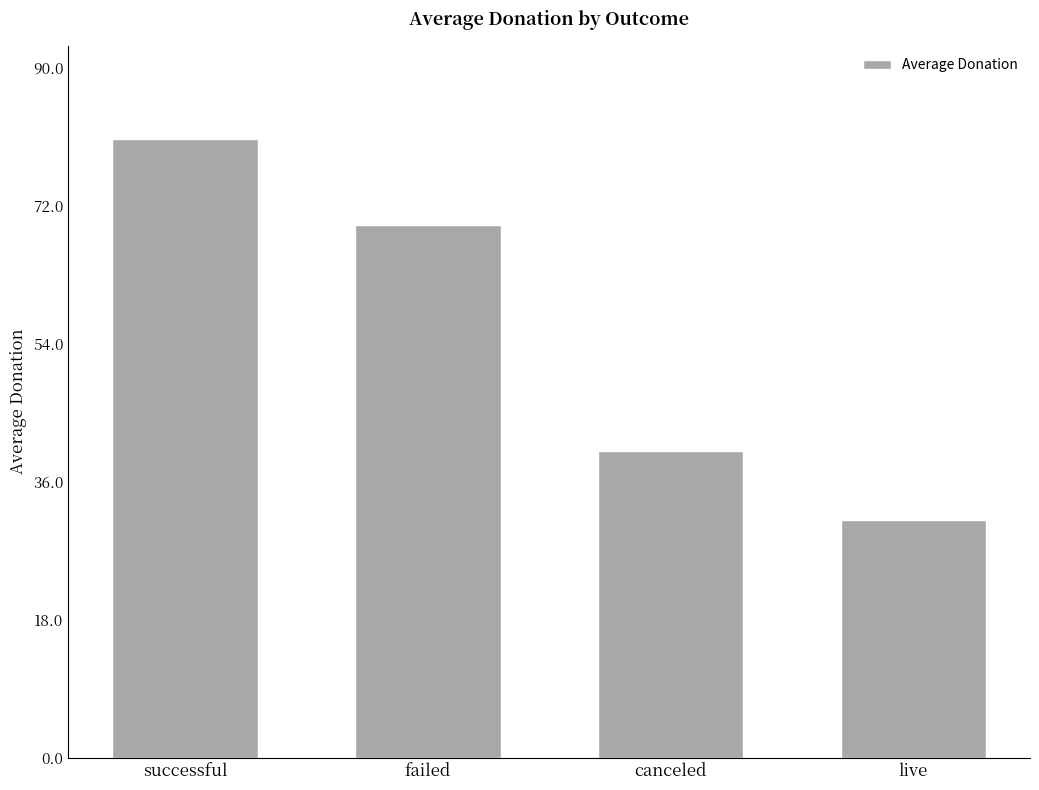

How many bars are there in total?

4